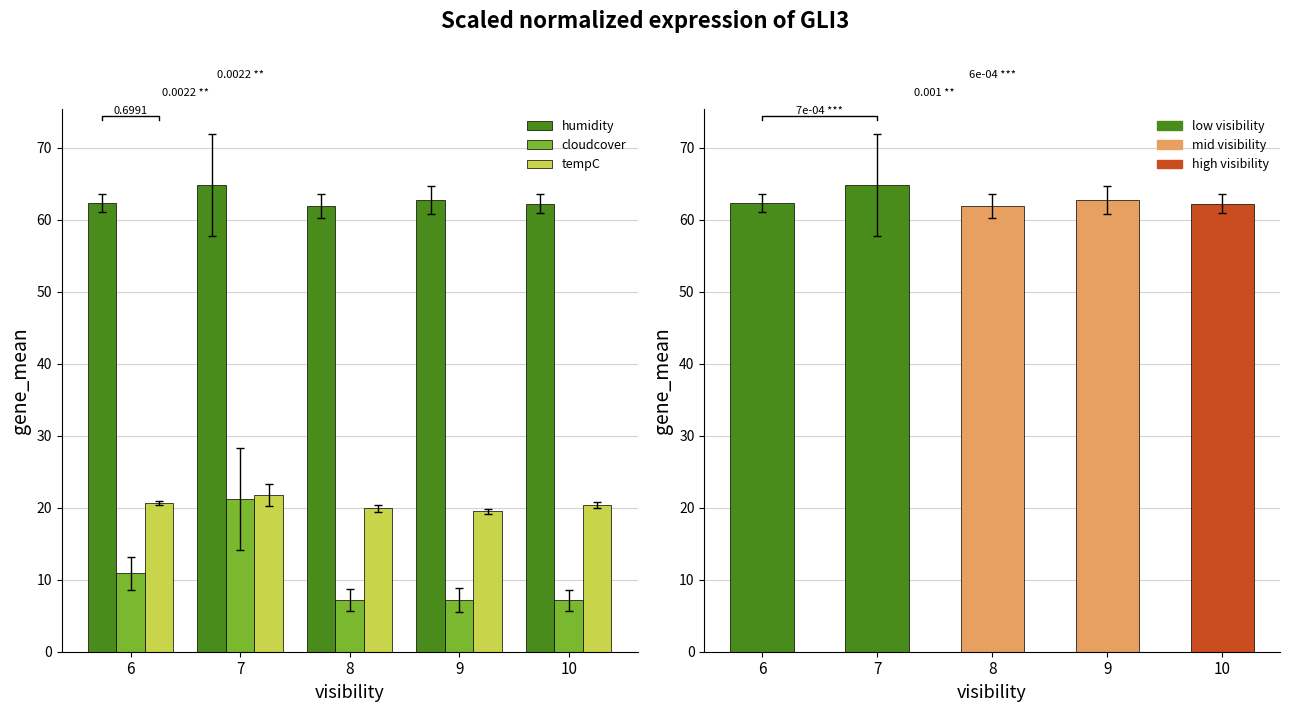

Which has a higher value, 8 or 7?

7